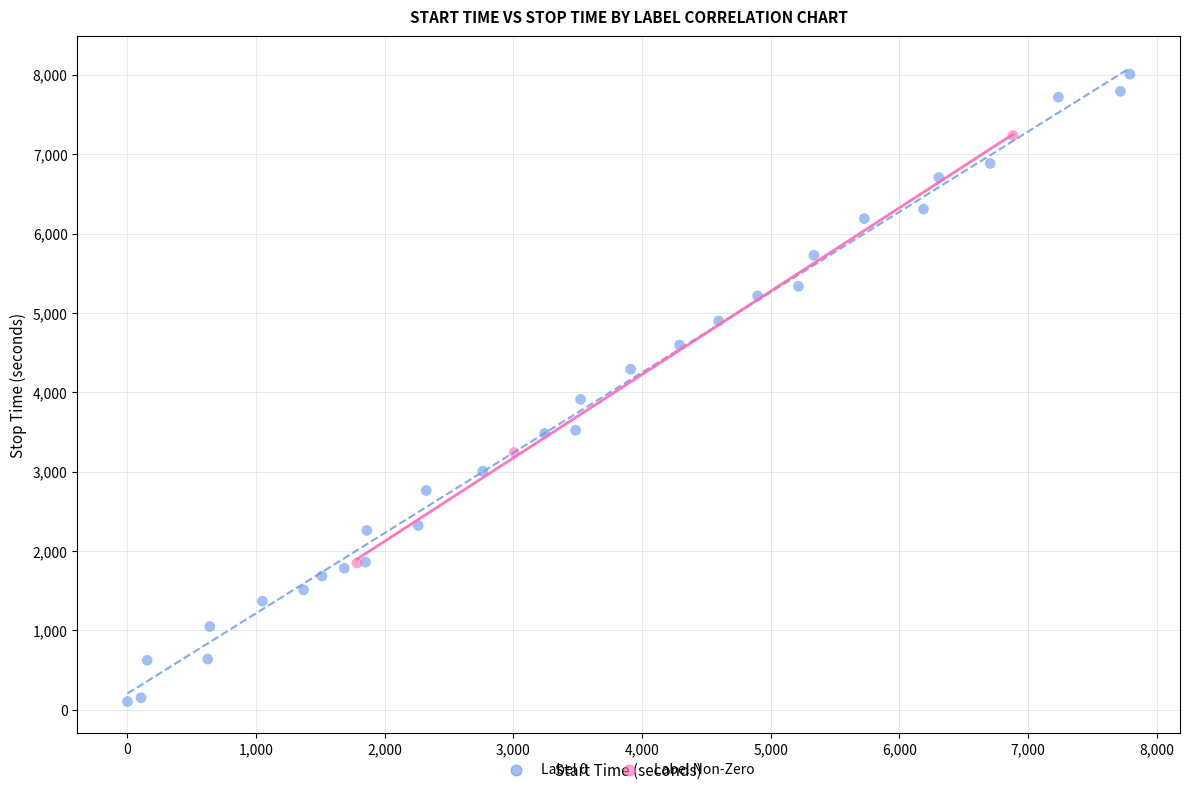

Which series contains the lowest Y value?

Label 0